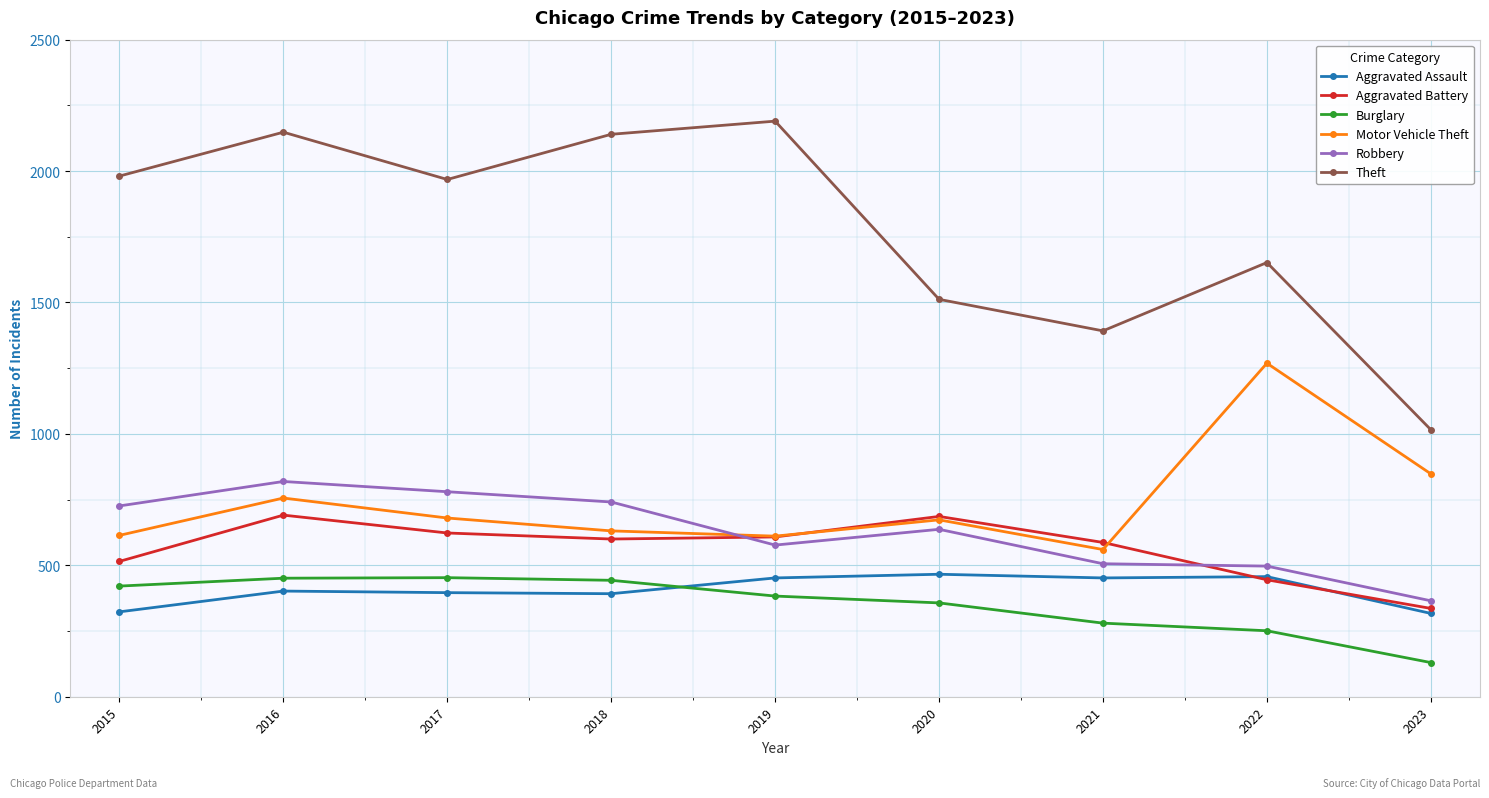

Which series has the largest range (max minus min)?

Theft